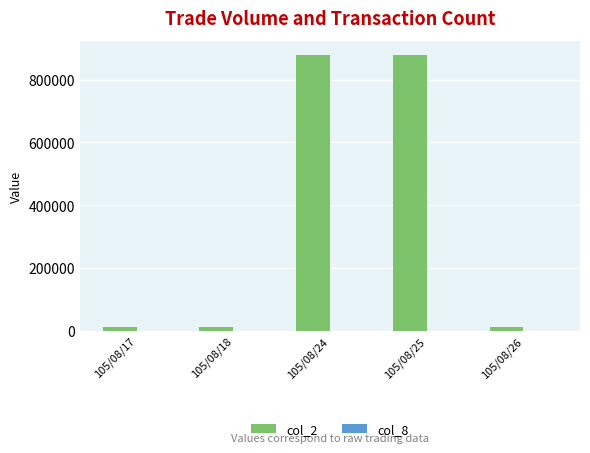

The value of col_2 at 105/08/24 is 879610. True or false?

True